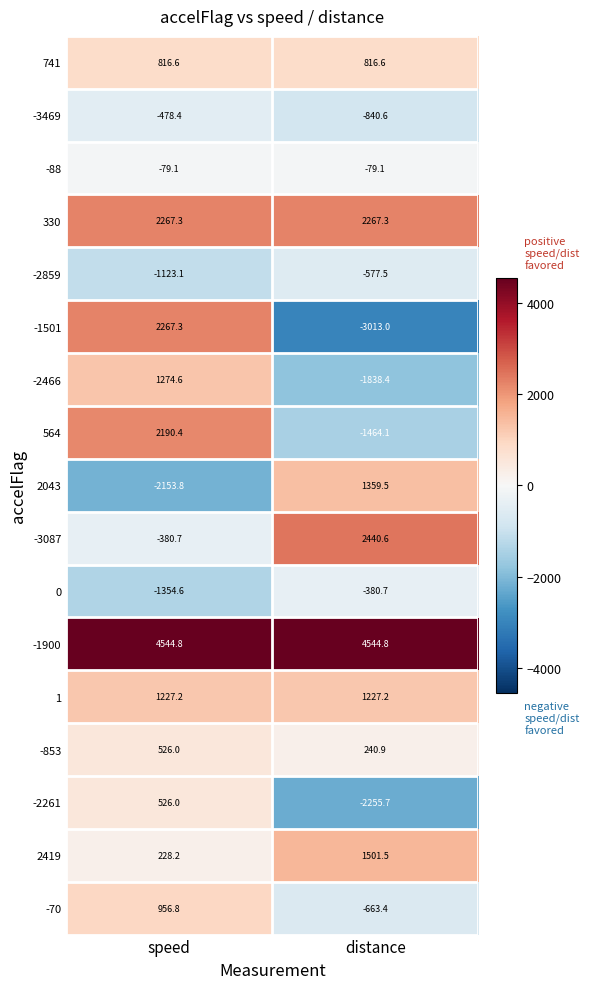

What is the difference between the maximum and minimum values in the -3469 series?

362.2